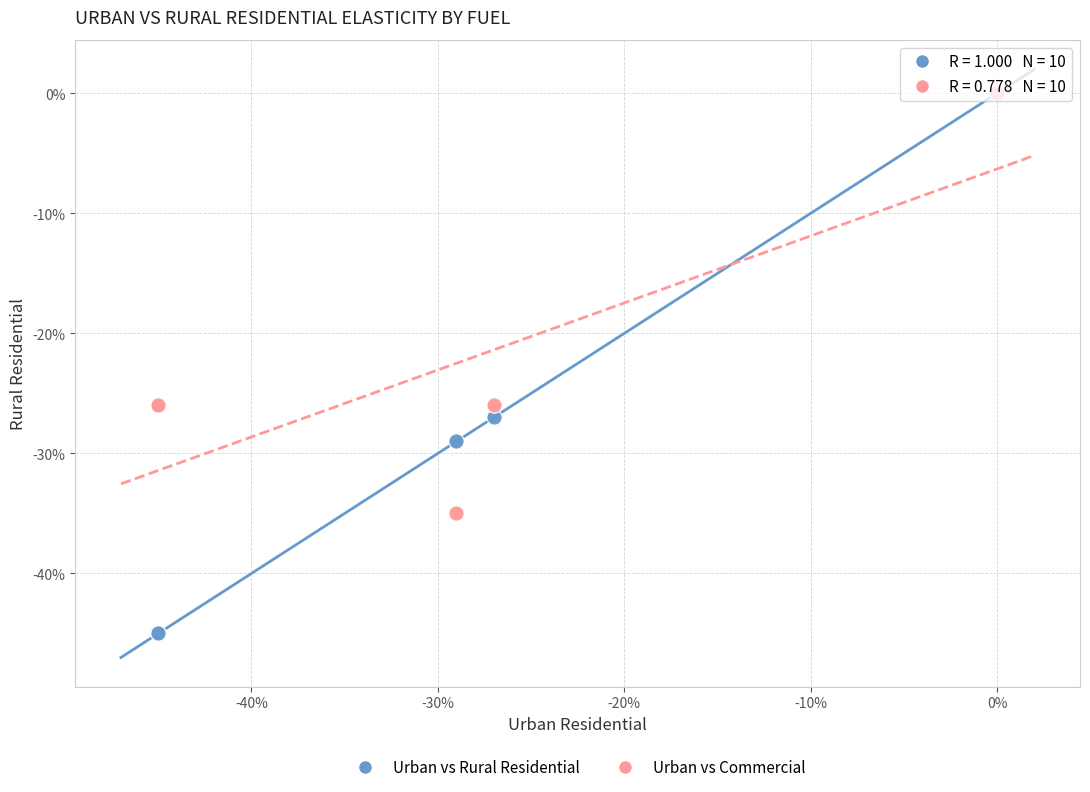

What are all the series names shown in the legend?

Urban vs Rural Residential, Urban vs Commercial